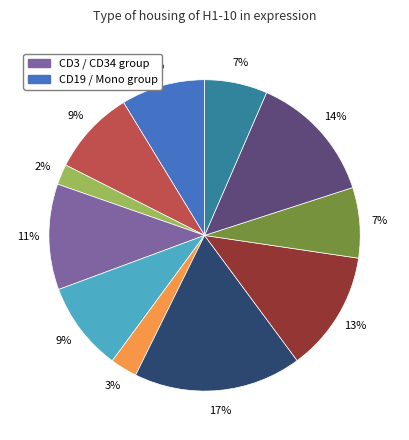

To the nearest percent, what is the average slice percentage?

9%